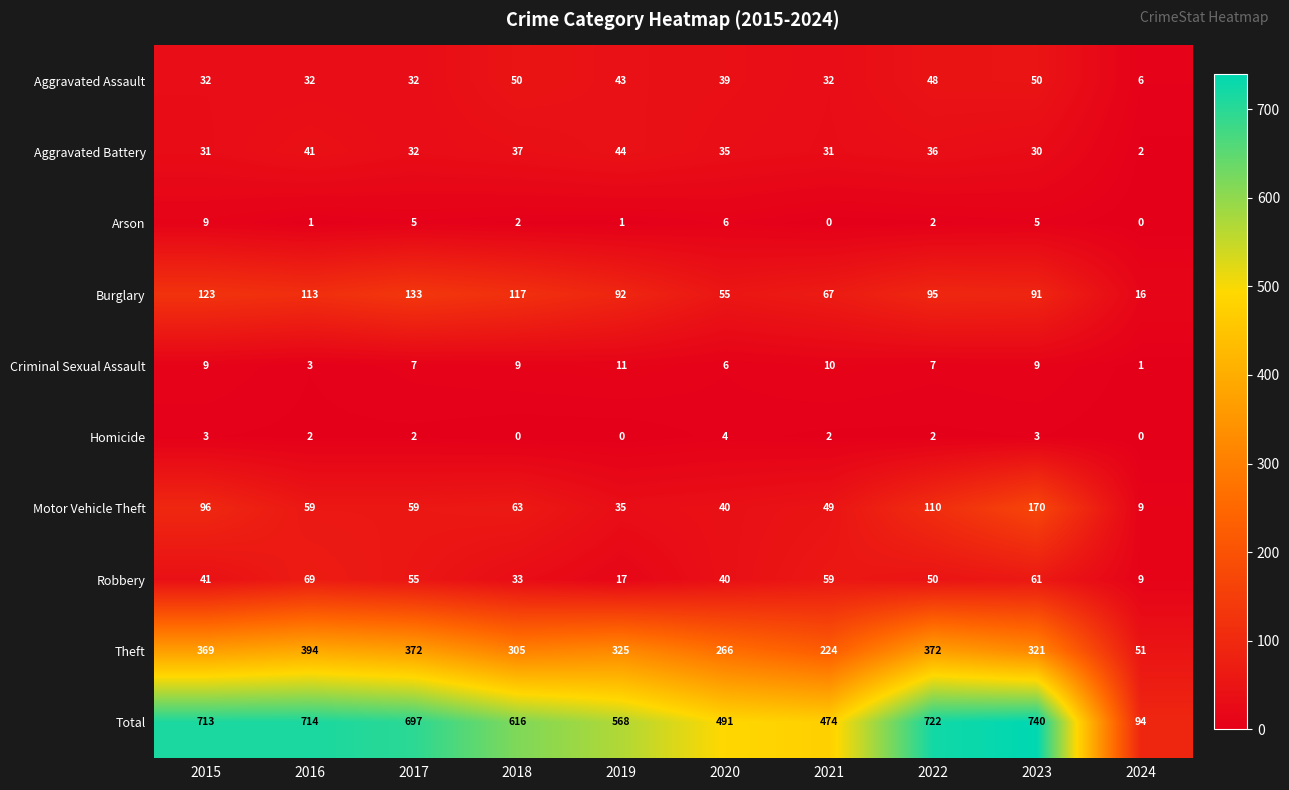

What is the total value across all series at 2017?

1394